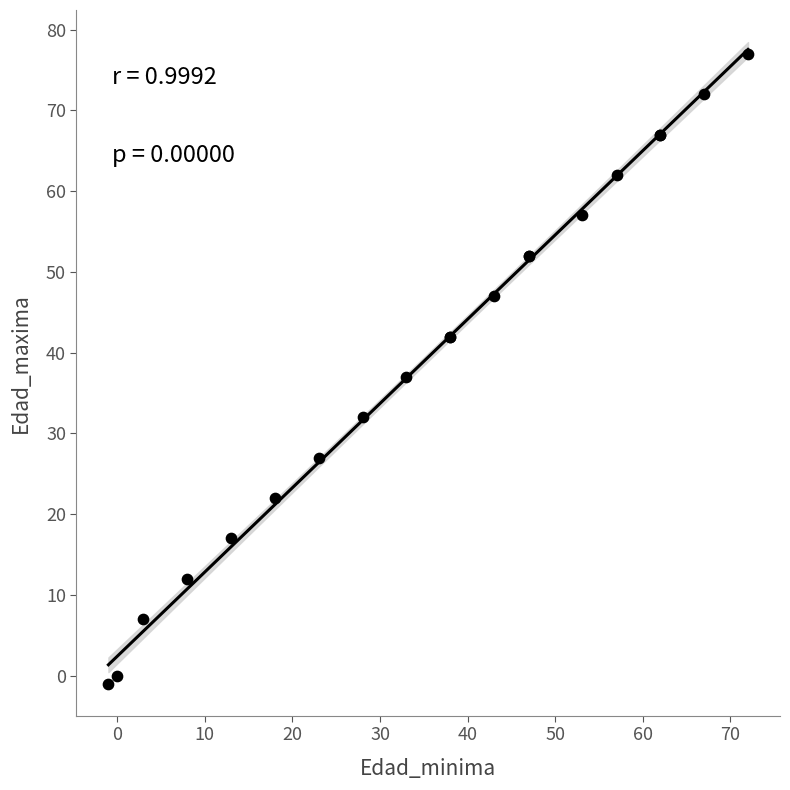

What Y value in the scatter plot is closest to 38?

37